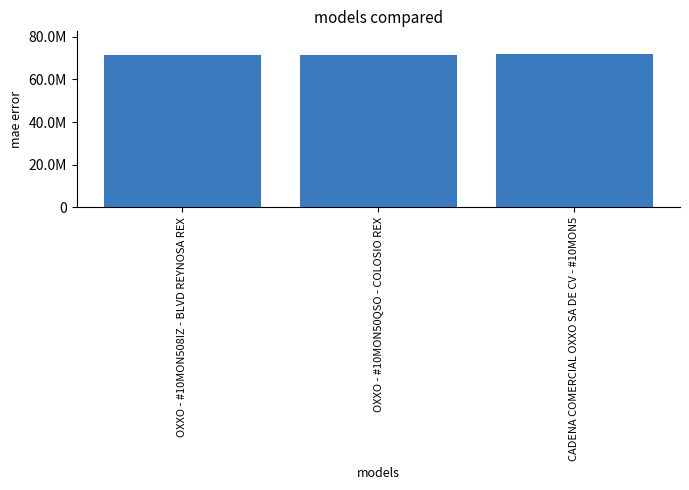

What is the value of the 1st bar from the left?

71351429